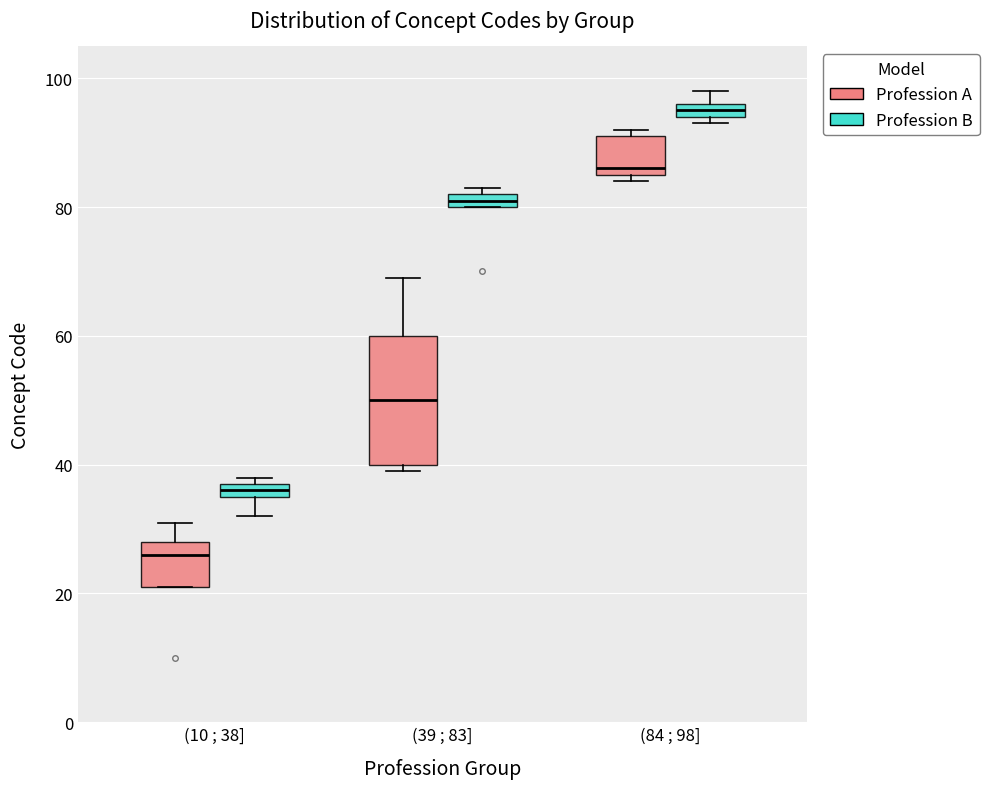

Which box is the tallest, from its lower edge to its upper edge?

(39 ; 83] (Profession A)